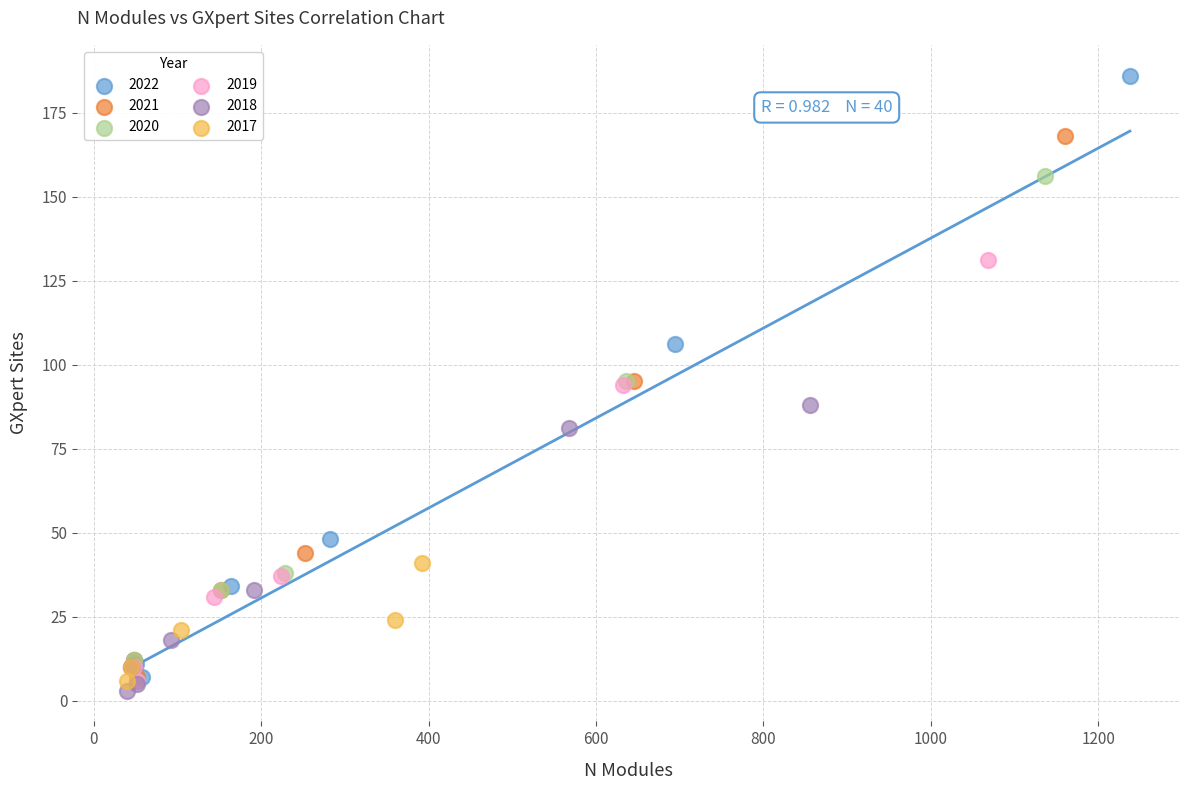

What are all the series names shown in the legend?

2022, 2021, 2020, 2019, 2018, 2017